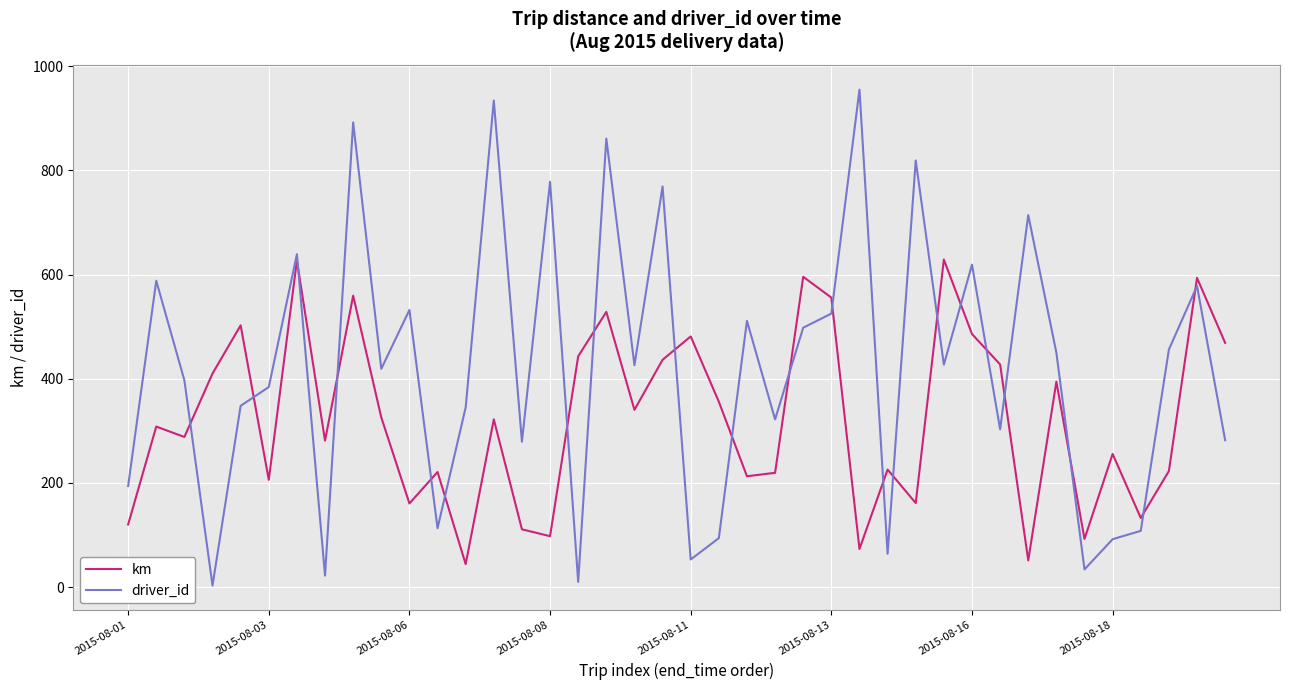

How many times do driver_id and km cross each other?

21